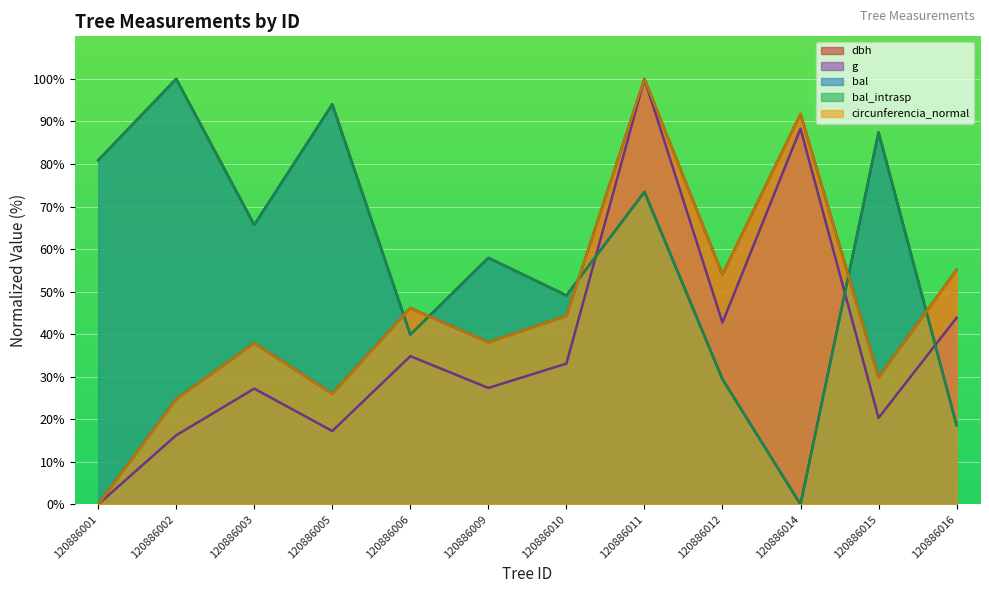

True or false: dbh has a value of 45.4 at 120886005.

False